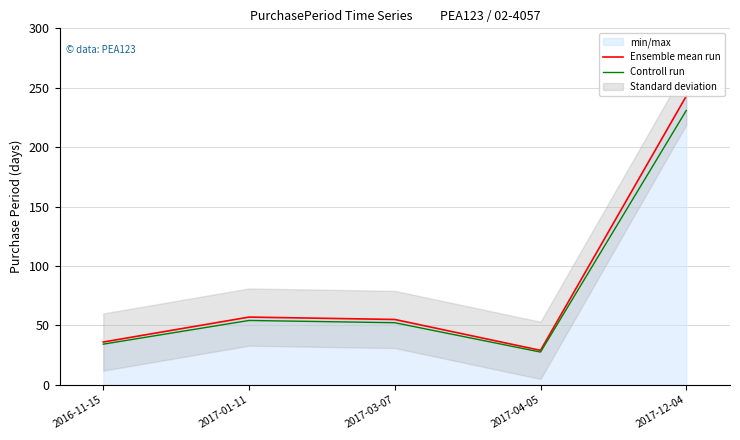

Which series has the widest spread of values?

Ensemble mean run